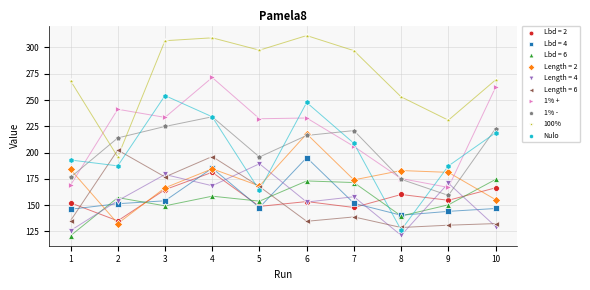

Which series has the largest Y range (max minus min)?

Nulo